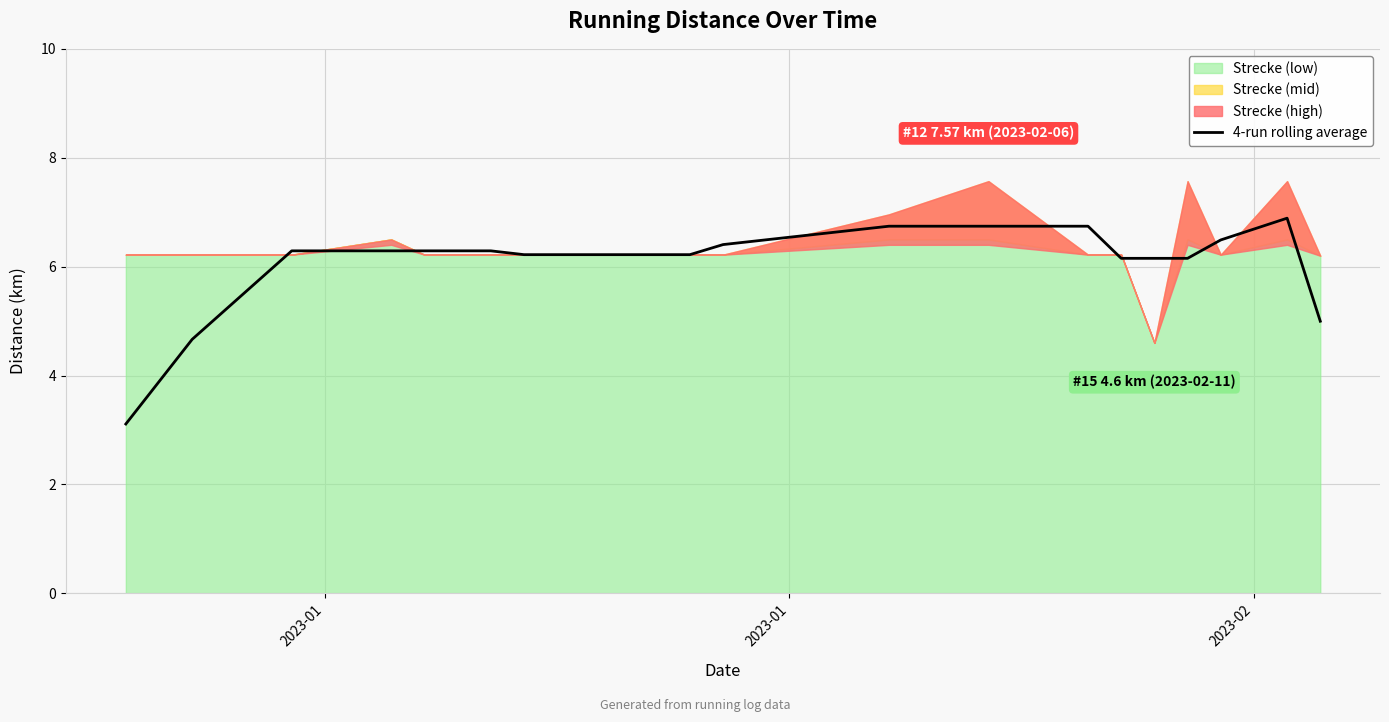

What is the difference between the maximum and minimum values?

3.8